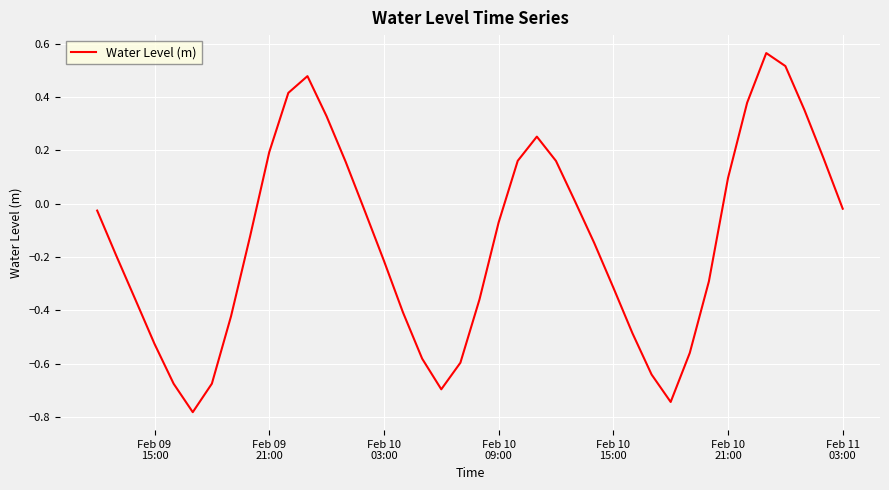

What is the difference between the maximum and minimum values?

1.3